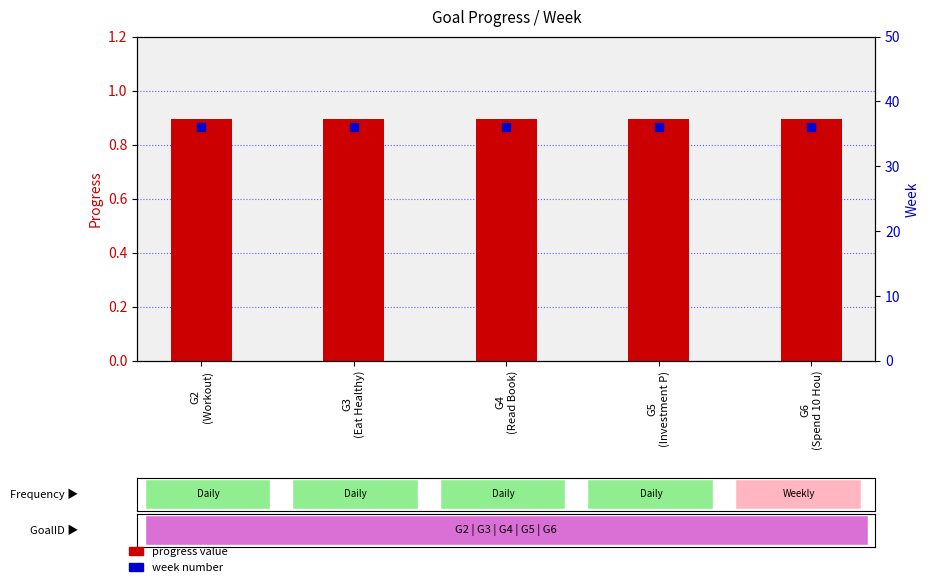

Which series has the largest total across all categories?

week number